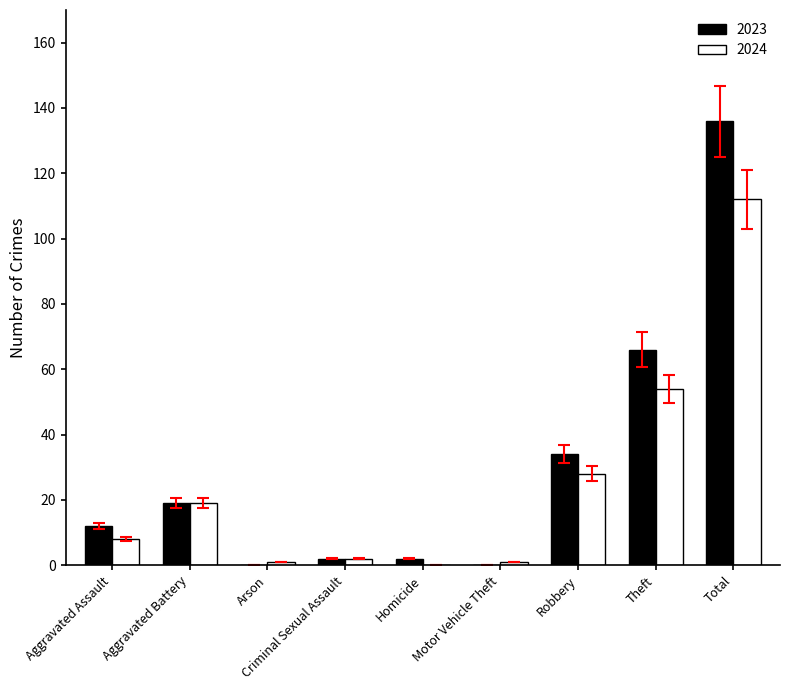

How many series are shown in this chart?

2